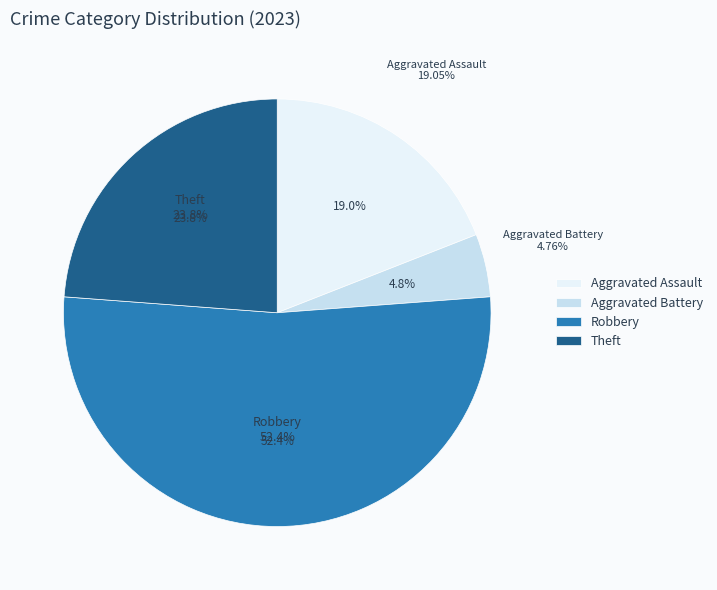

Which category accounts for the majority?

Robbery